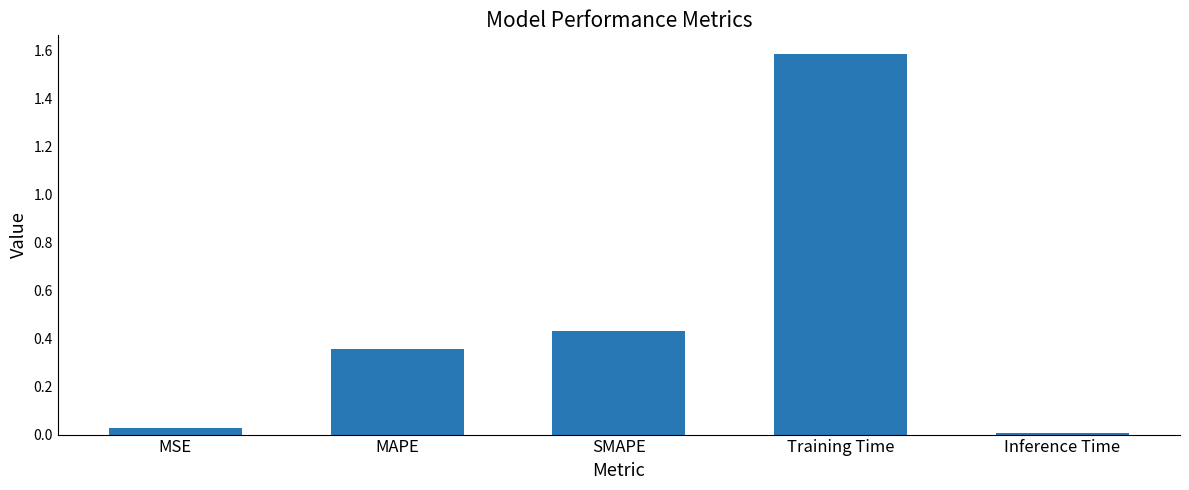

What is the sum of all values?

2.4